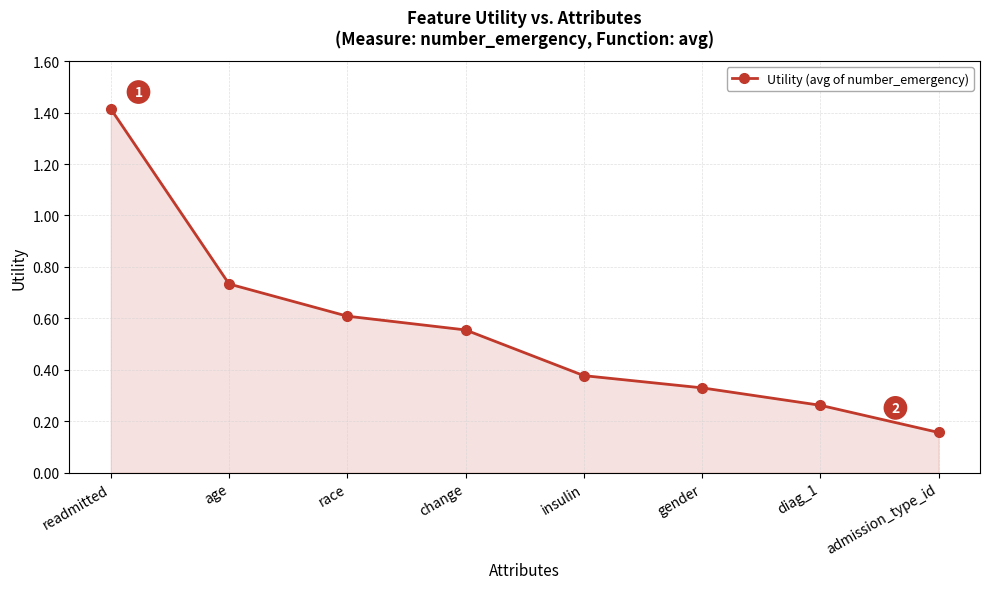

What is the difference between the second highest and second lowest values?

0.5